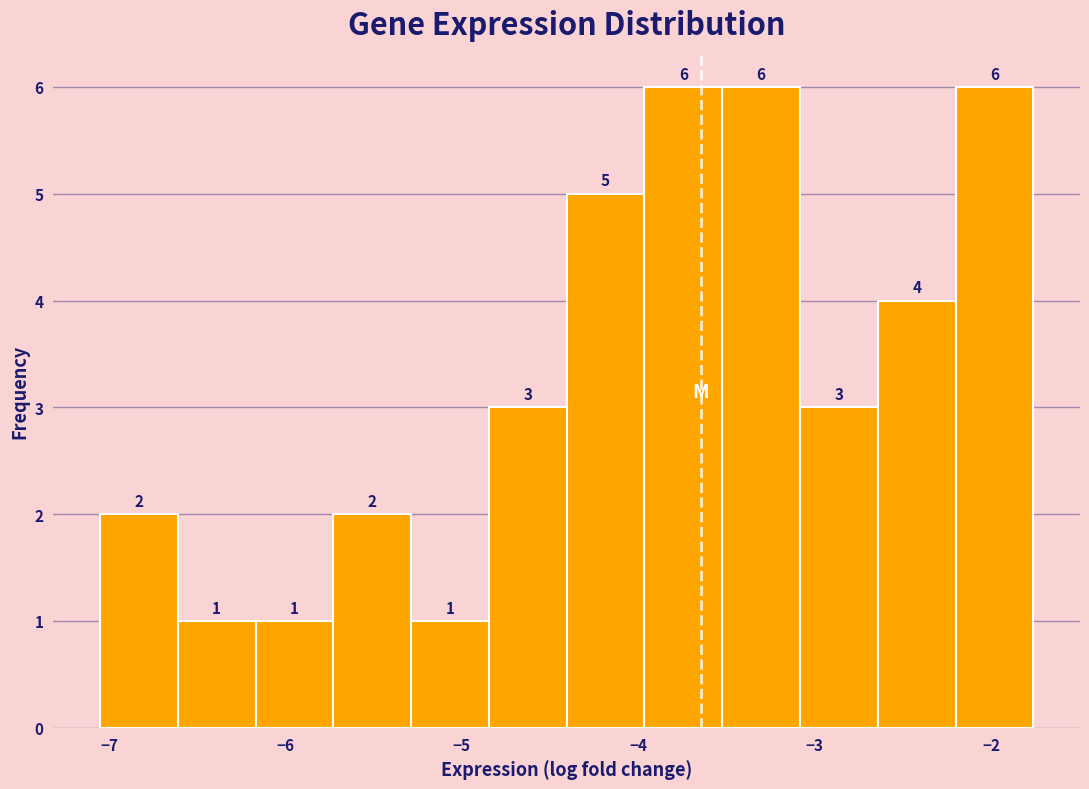

Reading left to right, list every bar in this chart as the range it spans on the x-axis followed by its height. The bar edges are not printed on the chart, so give them approximately, as read against the axis.

-7.1 to -6.6: 2
-6.6 to -6.2: 1
-6.2 to -5.7: 1
-5.7 to -5.3: 2
-5.3 to -4.8: 1
-4.8 to -4.4: 3
-4.4 to -4.0: 5
-4.0 to -3.5: 6
-3.5 to -3.1: 6
-3.1 to -2.6: 3
-2.6 to -2.2: 4
-2.2 to -1.8: 6